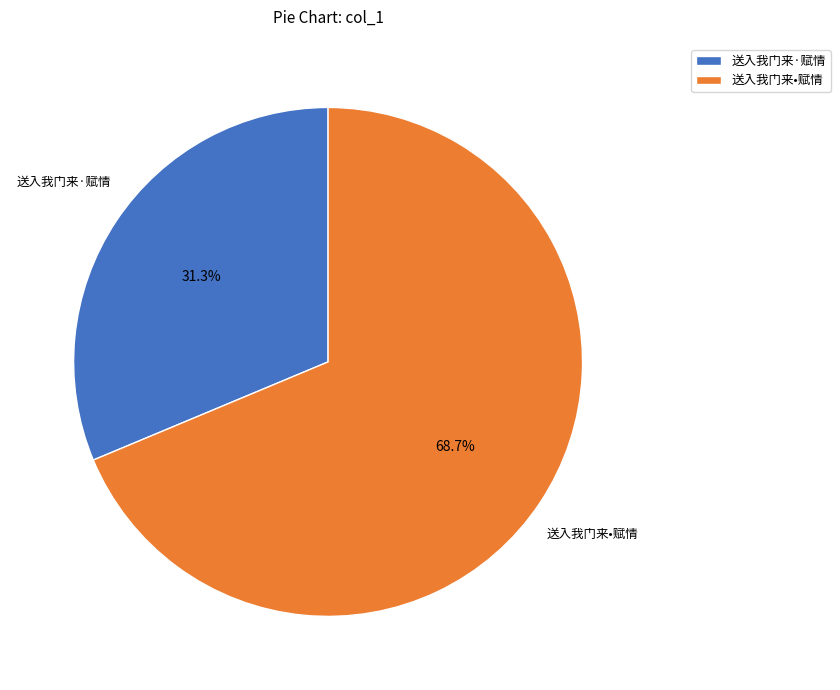

What portion of the pie excludes 送入我门来•赋情?

31.3%